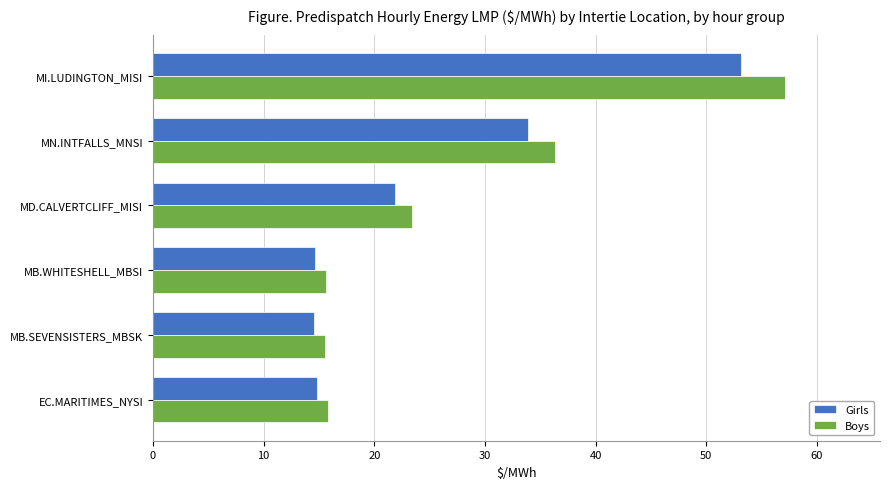

What is the smallest value displayed?

14.6